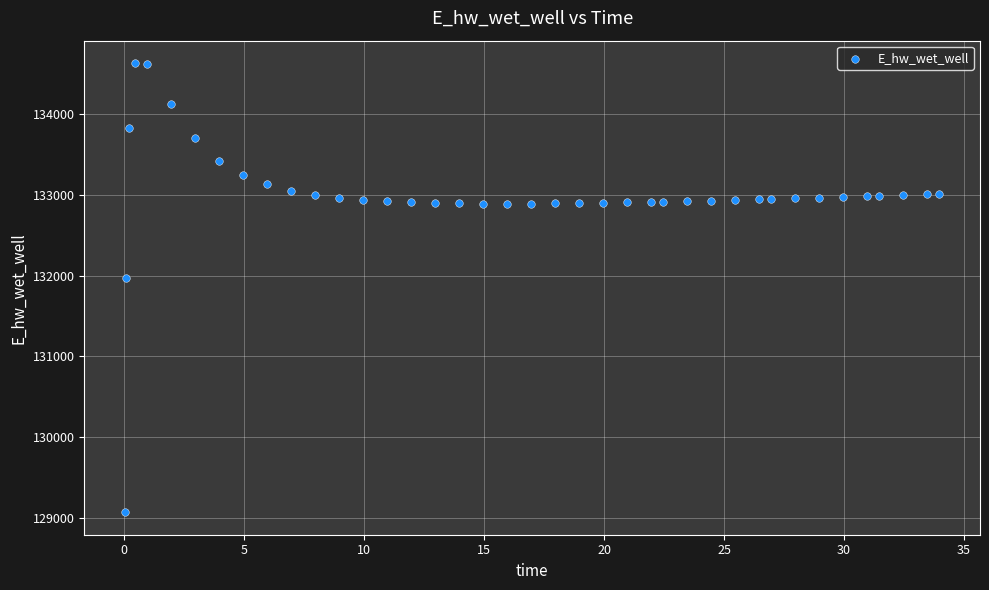

What Y value in the scatter plot is closest to 131849?

131970.0